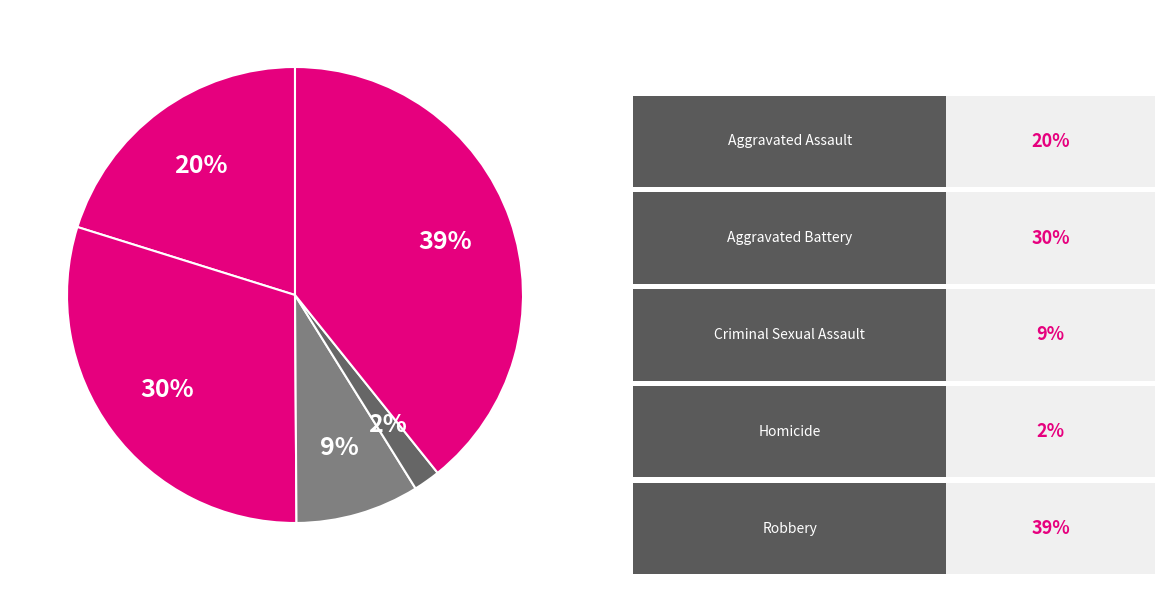

How many slices are in this pie chart?

5